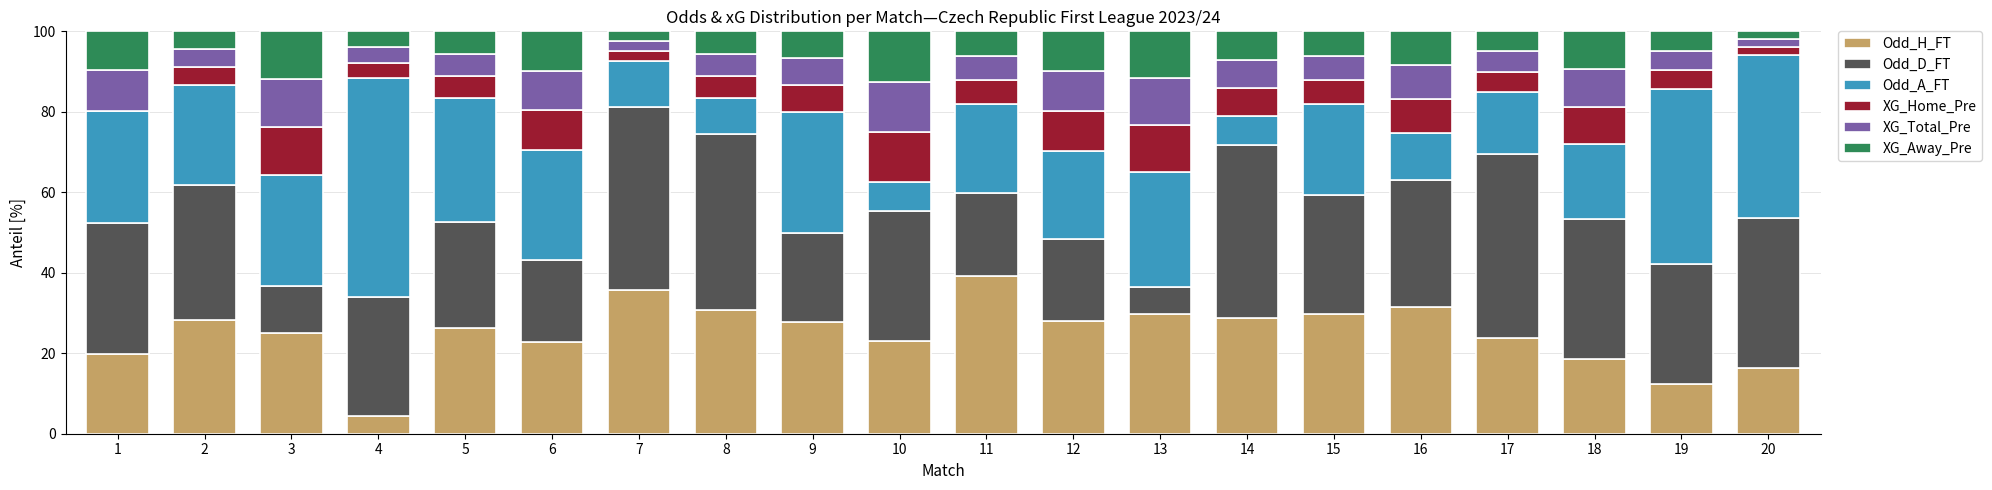

What is the total value across all series at 7?

100.0